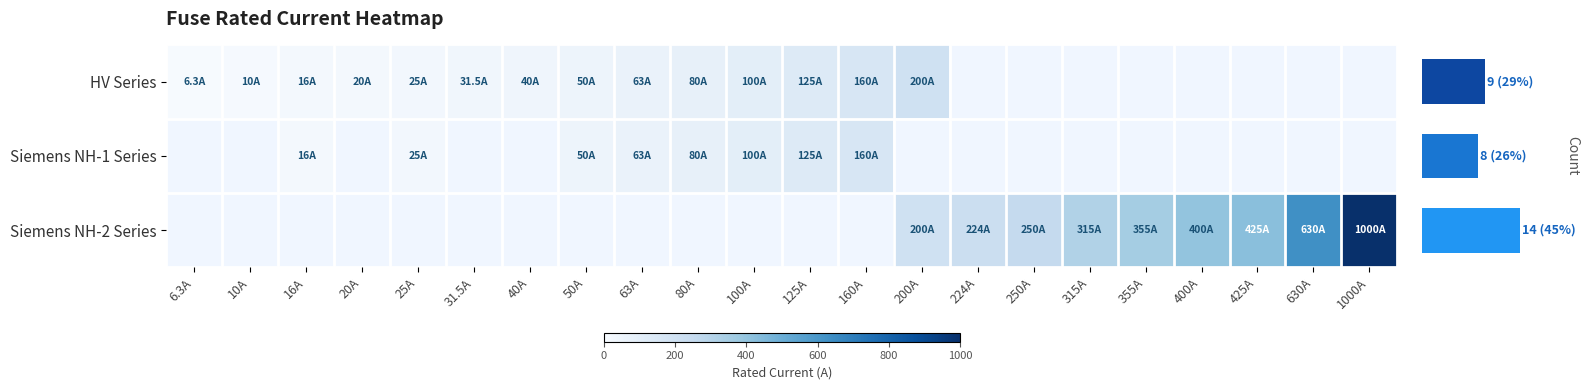

Which has a higher value, 63A or 100A?

100A